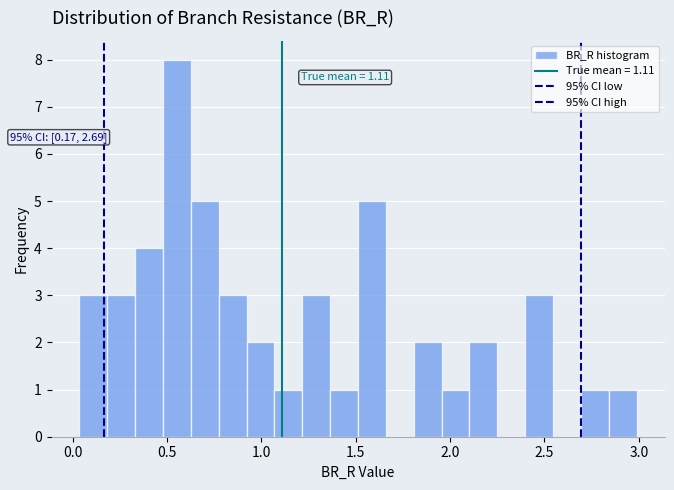

Read against the x-axis, roughly where is the centre of the tallest bar?

0.55